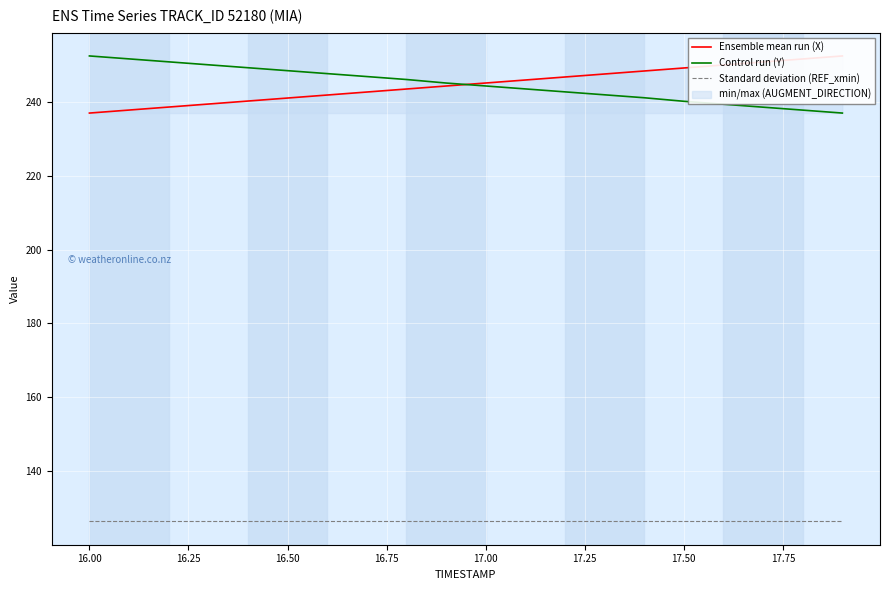

True or false: Standard deviation (REF_xmin) and Control run (Y) cross at least once.

False